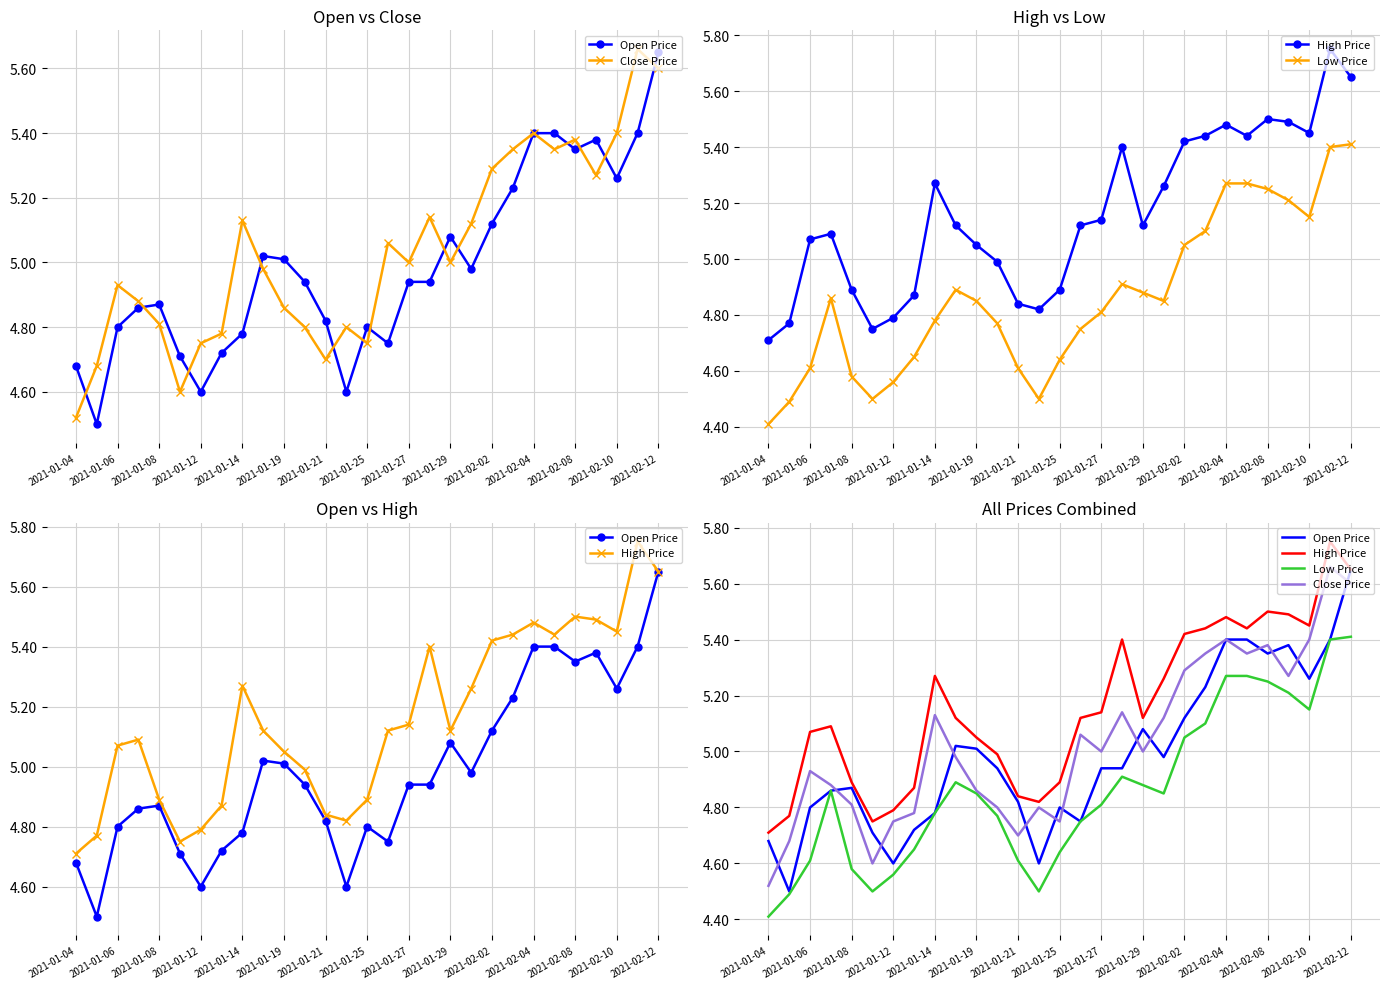

True or false: High Price and Close Price cross at least once.

False